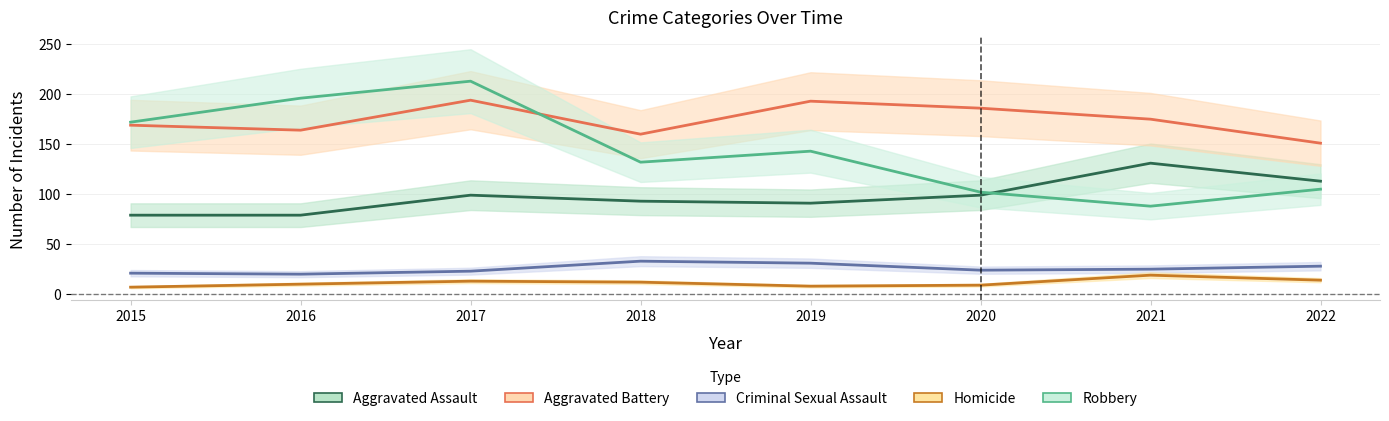

What is the difference between the Aggravated Battery values at 2018 and 2015?

9